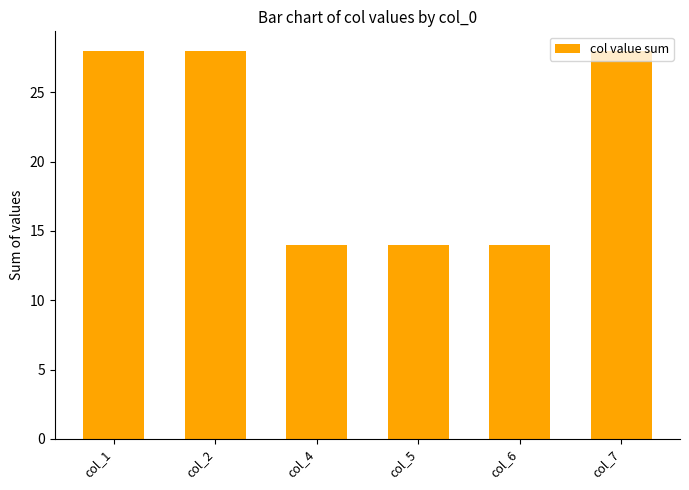

How many categories are shown in the chart?

6